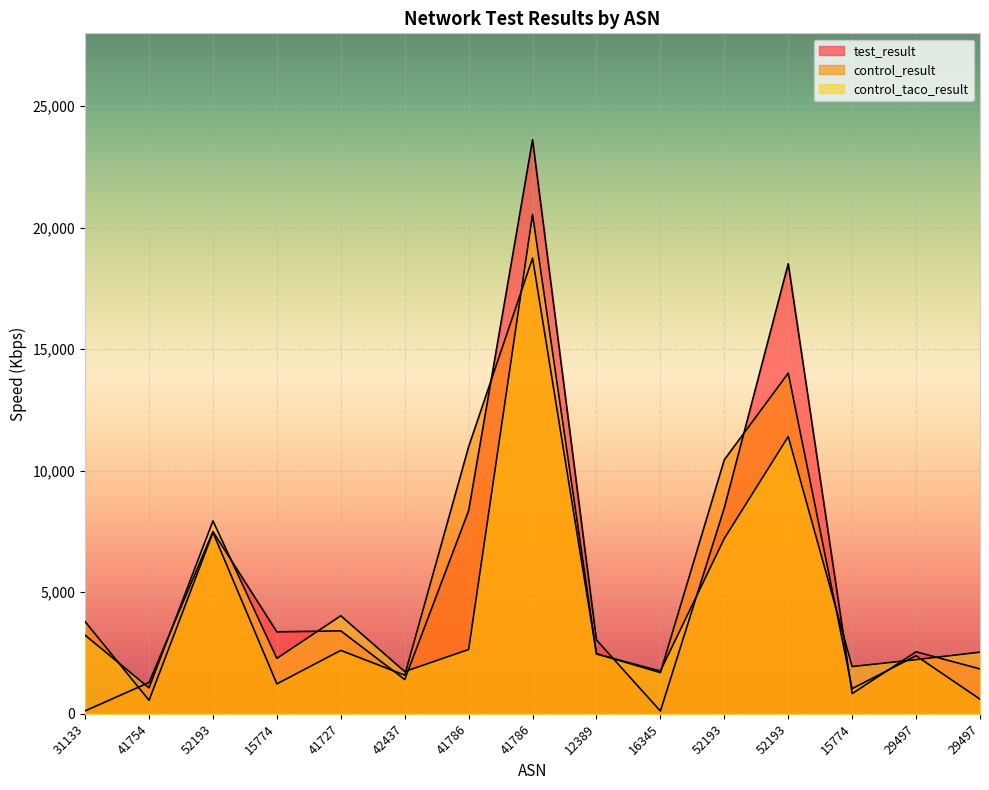

After their last crossing, which series has the higher values: test_result or control_taco_result?

control_taco_result